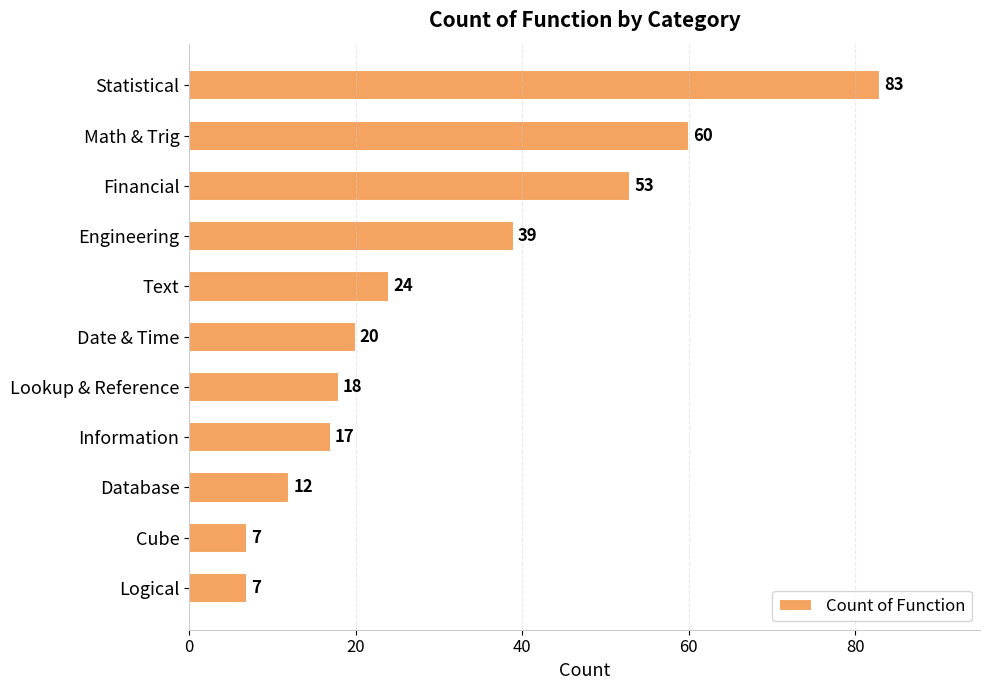

What position from the bottom is Engineering?

8